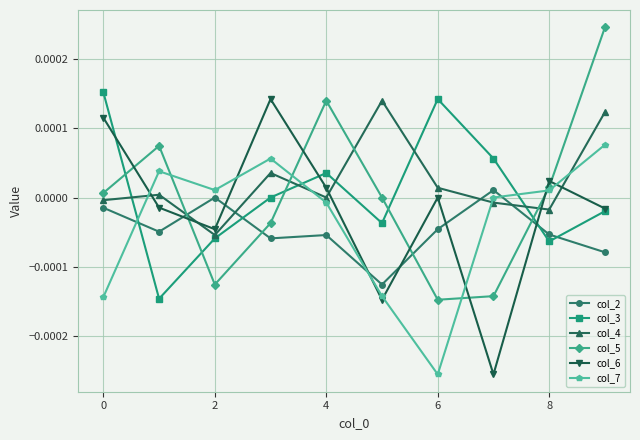

How many lines are shown in the chart?

6